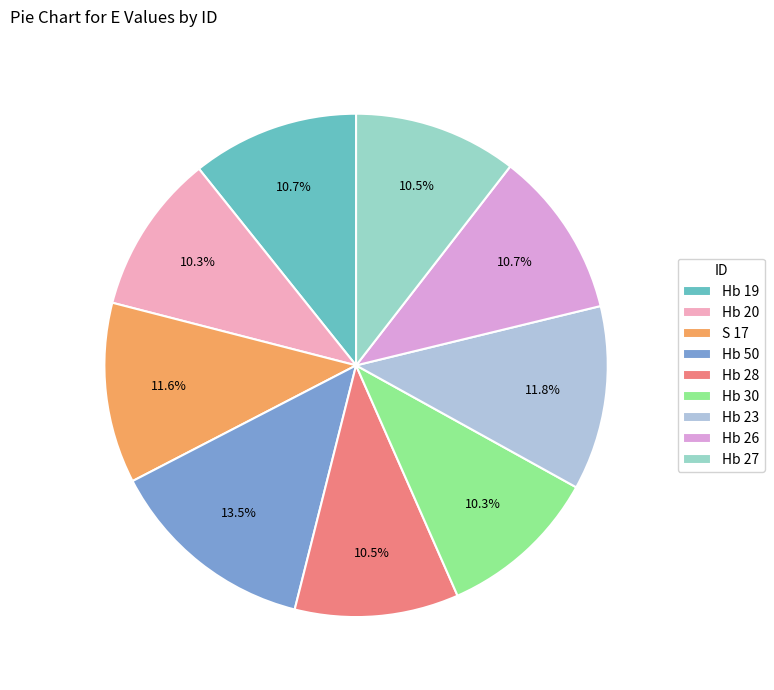

What percentage is NOT represented by Hb 30?

89.7%